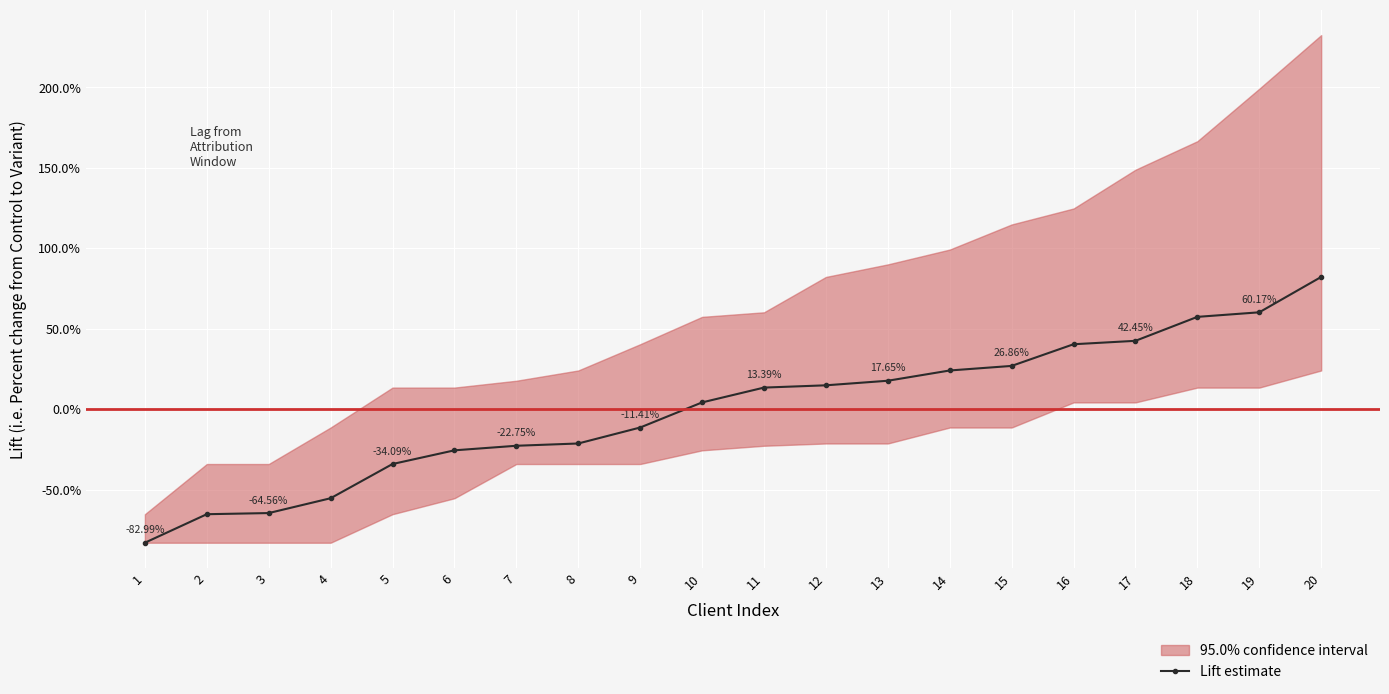

The chart shows a value of -55.4 at 4. True or false?

True